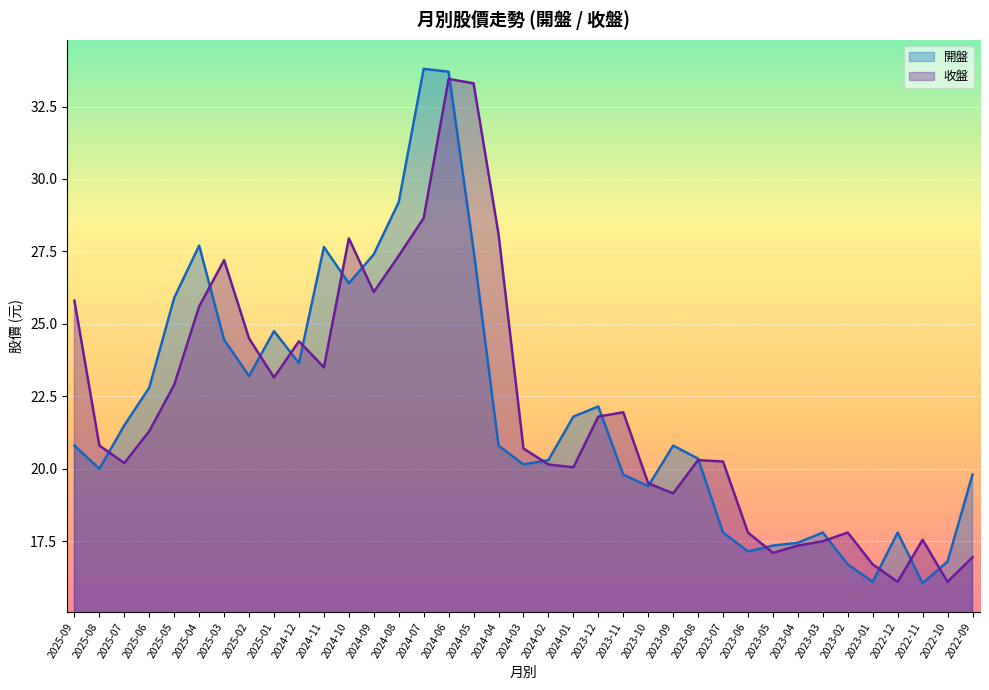

Reading left to right, extract all data points from this chart.

開盤: 20.8	20.0	21.5	22.8	25.9	27.7	24.4	23.2	24.8	23.6	27.6	26.4	27.4	29.2	33.8	33.7	27.6	20.8	20.1	20.3	21.8	22.1	19.8	19.4	20.8	20.4	17.8	17.1	17.4	17.4	17.8	16.7	16.1	17.8	16.1	16.8	19.8
收盤: 25.8	20.8	20.2	21.3	22.9	25.6	27.2	24.5	23.1	24.4	23.5	27.9	26.1	27.4	28.6	33.5	33.3	28.1	20.7	20.1	20.1	21.8	21.9	19.5	19.1	20.3	20.2	17.8	17.1	17.4	17.5	17.8	16.7	16.1	17.6	16.1	16.9